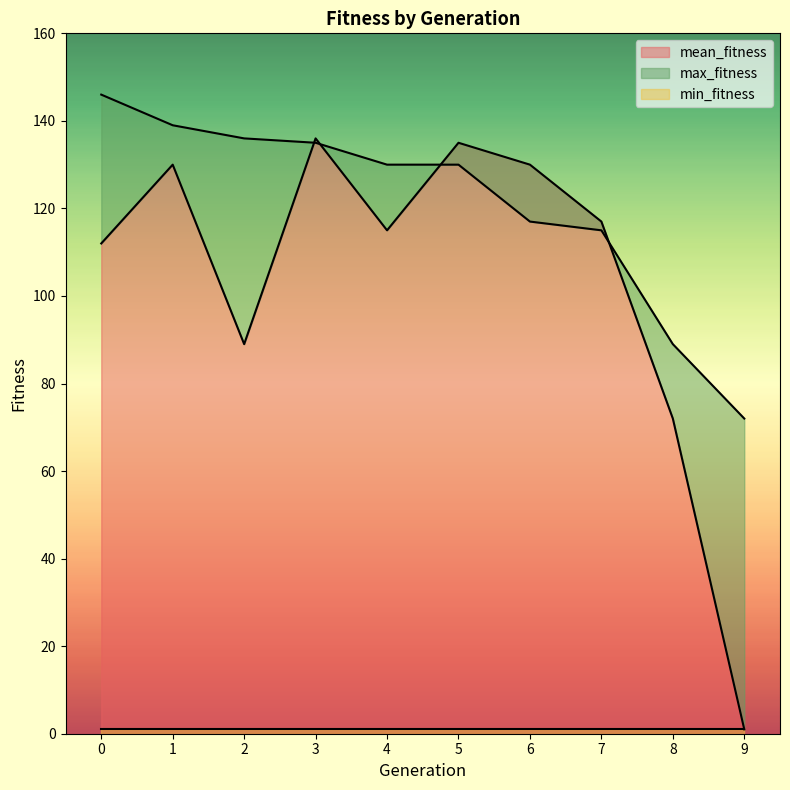

At which label is max_fitness closest to 109?

7